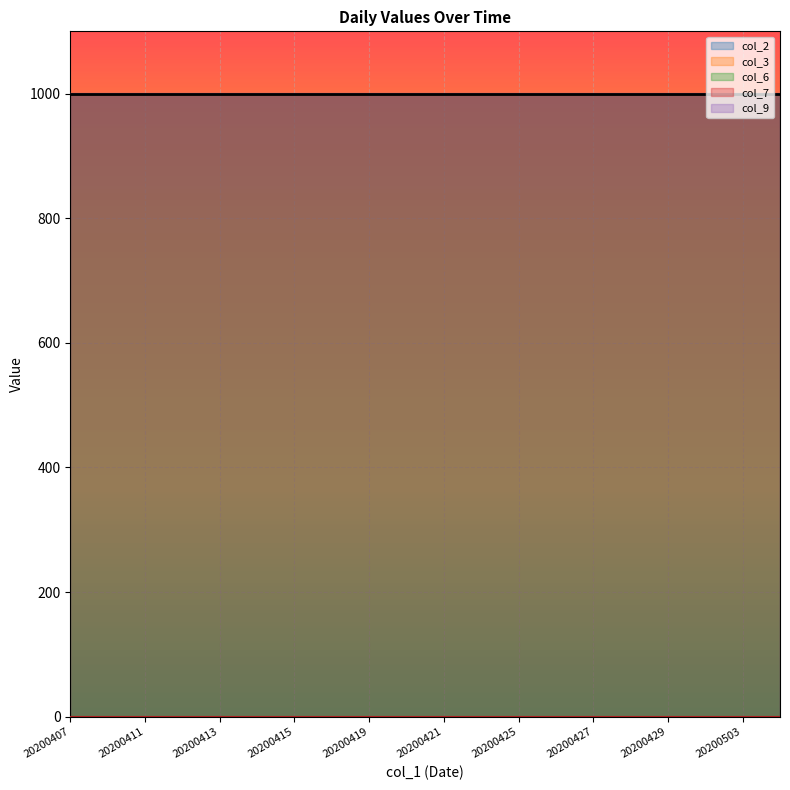

The col_9 series shows 396 at 20200414. True or false?

False